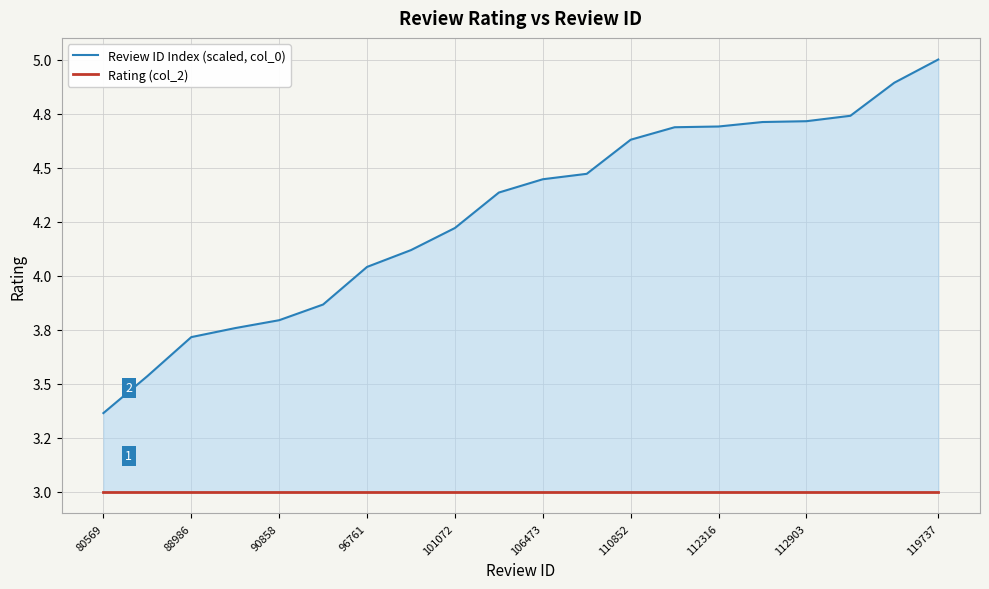

Which category has the lowest value in the Review ID Index (scaled, col_0) series?

80569